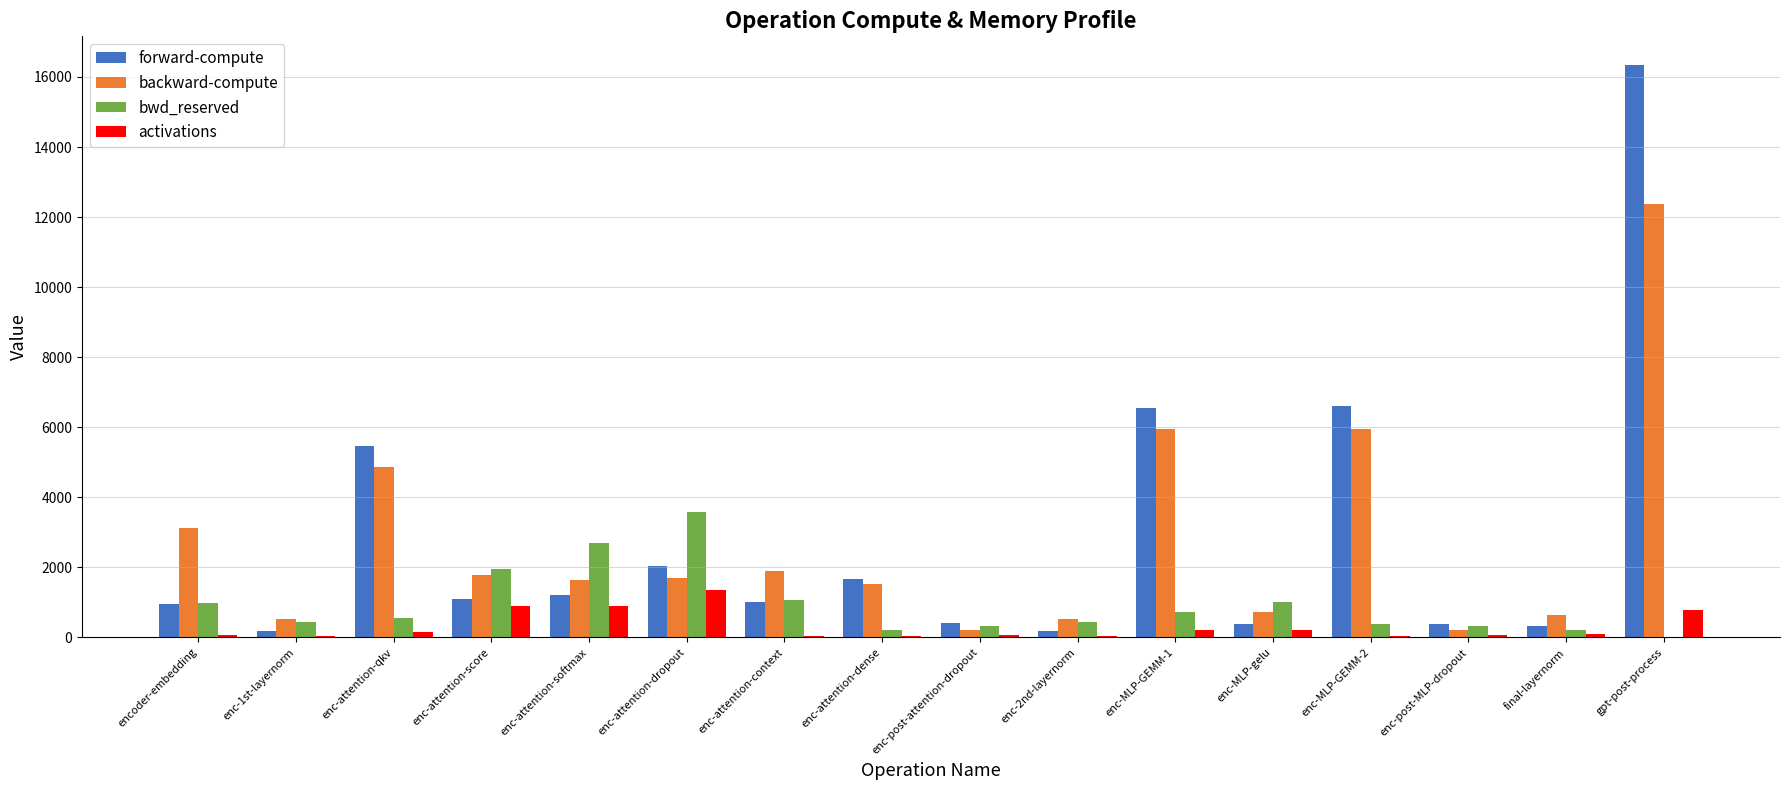

The bwd_reserved series shows 3085.9 at enc-attention-score. True or false?

False